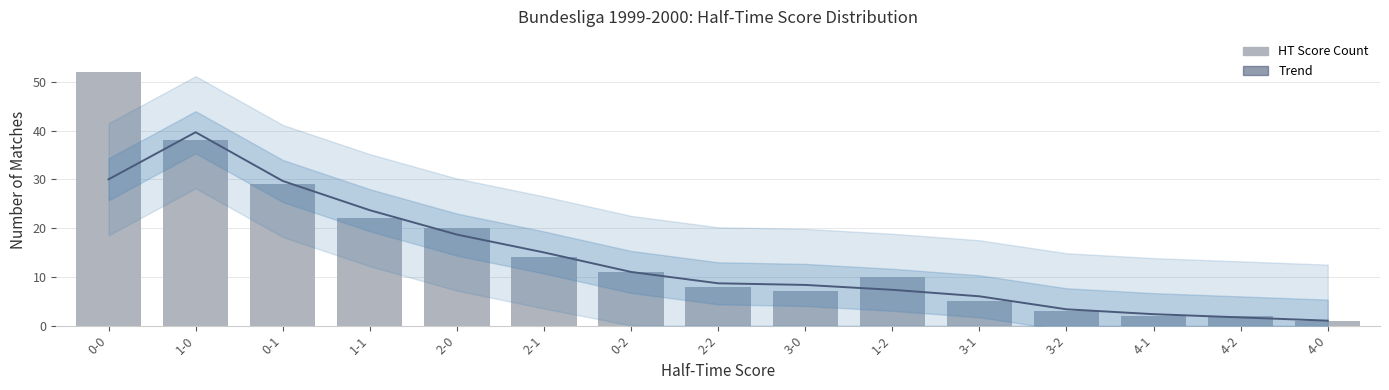

At which category is the sum across all series the highest?

0-0